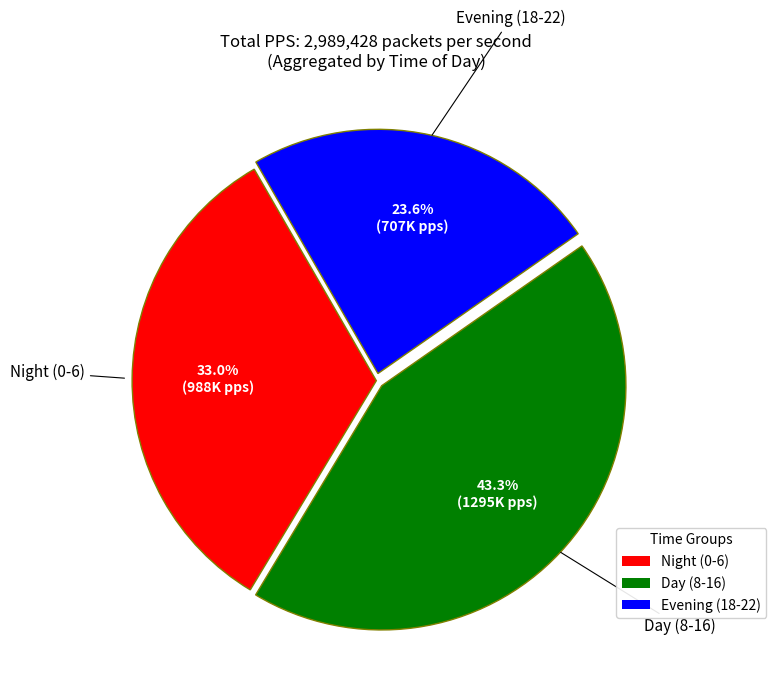

Is there any slice that represents more than half of the pie?

No